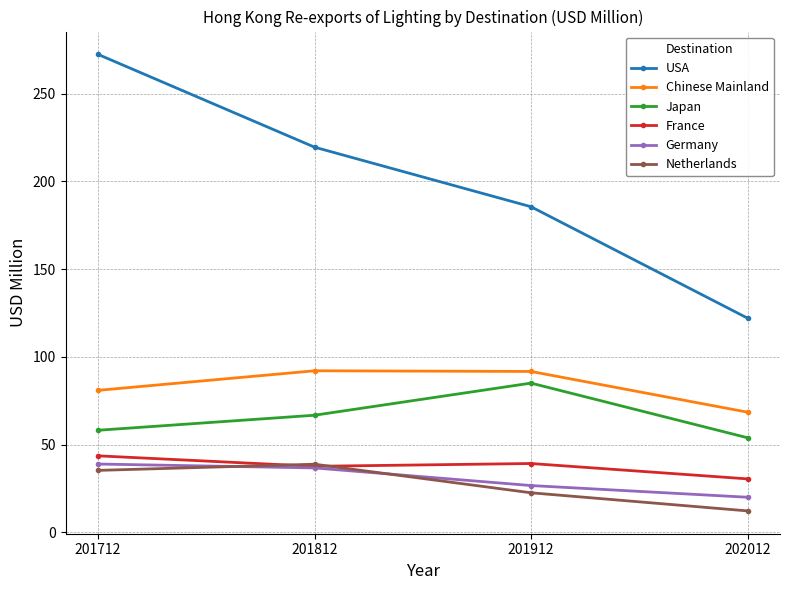

Is this an area chart (filled region under the line)?

No